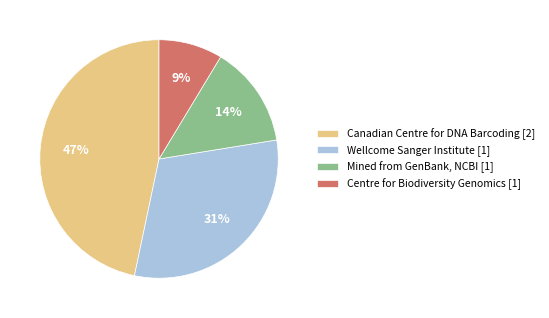

How many segments does this pie chart have?

4